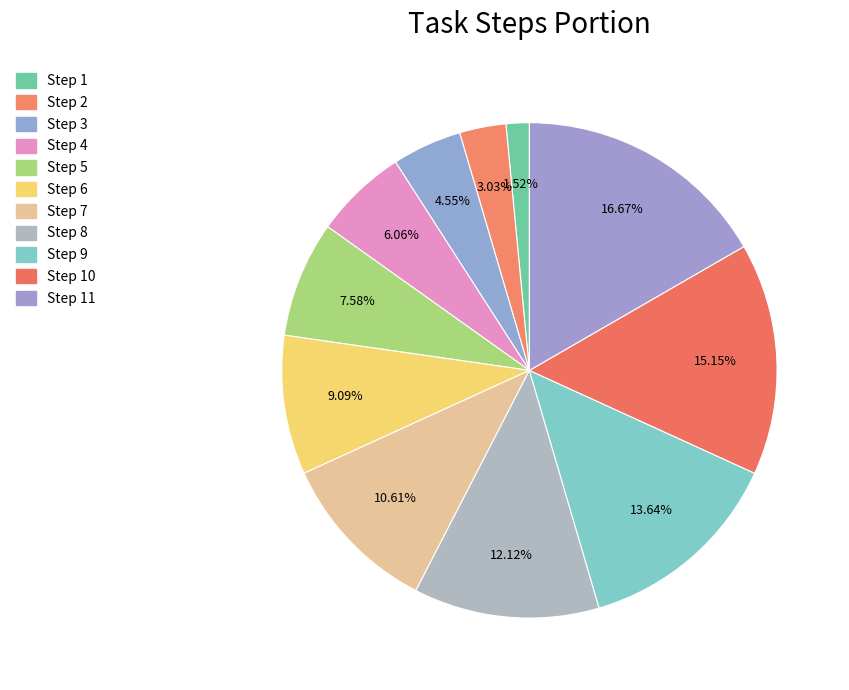

How many segments does this pie chart have?

11